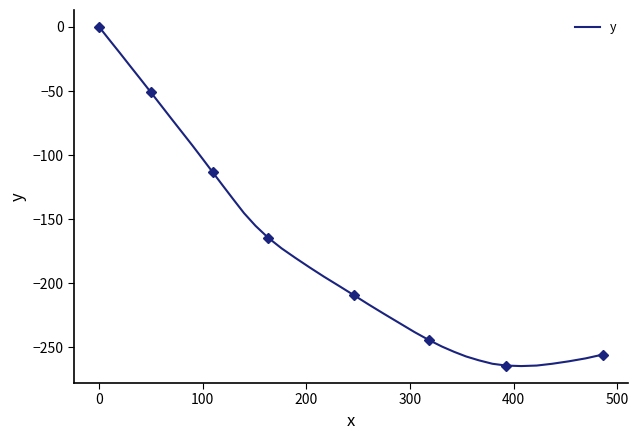

What is the lowest value of the y series?

-264.6